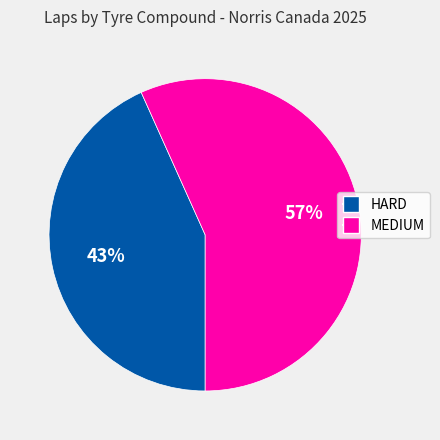

To the nearest percent, what is the combined percentage of MEDIUM and HARD?

100%